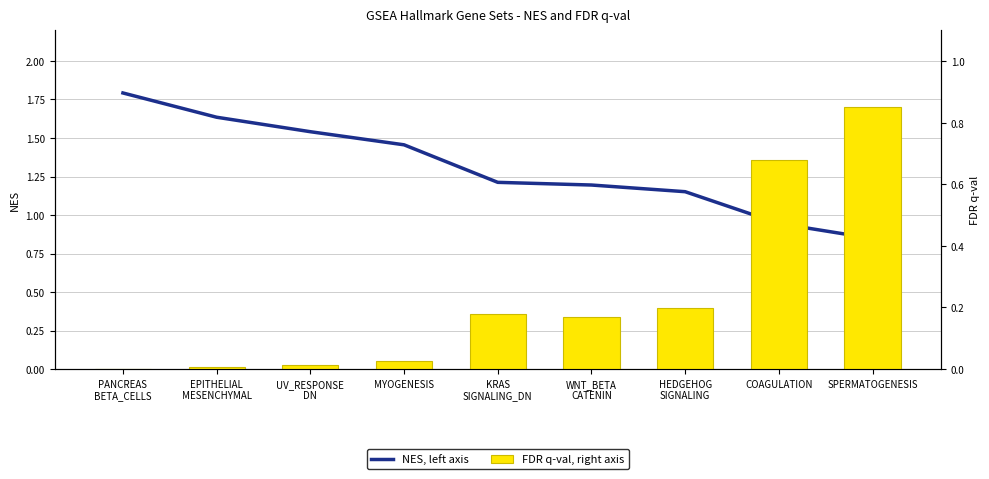

Which series changed the most between PANCREAS
BETA_CELLS and MYOGENESIS?

NES